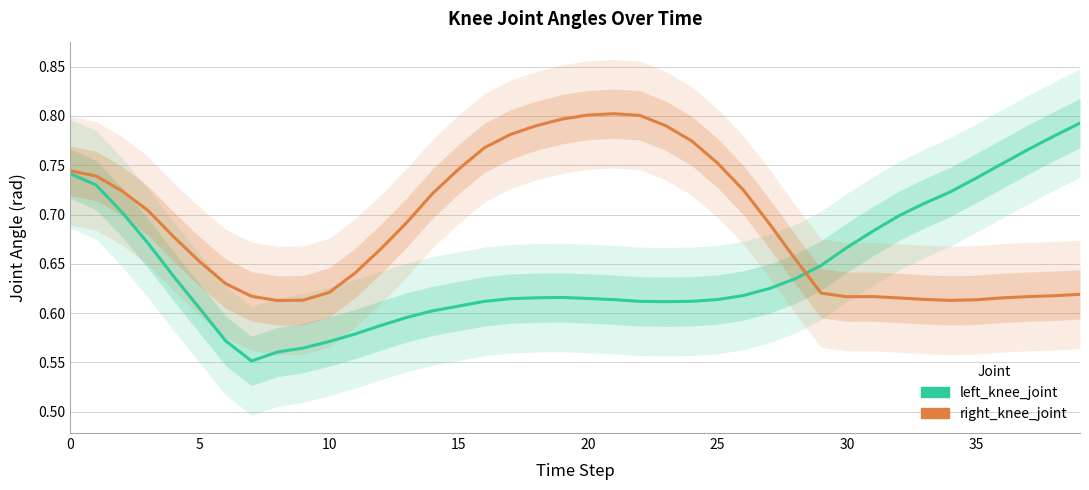

Is the value of left_knee_joint at 9 greater than the value of right_knee_joint at 13?

No